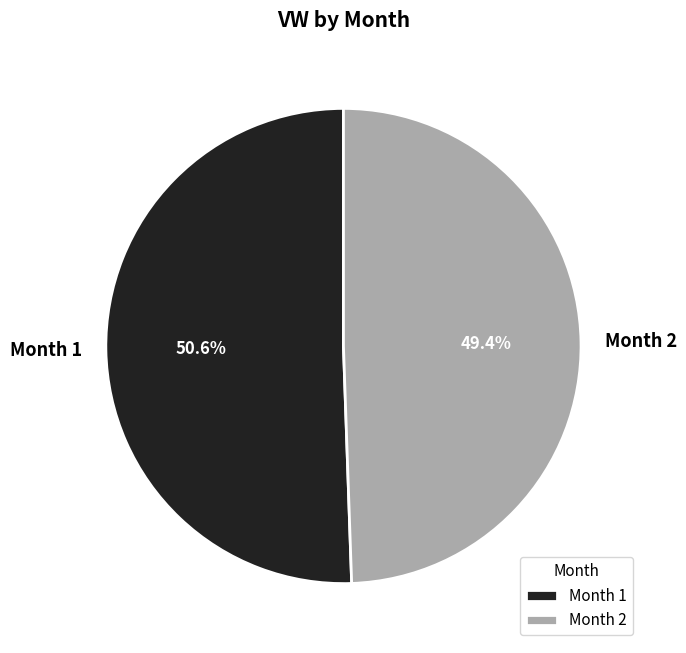

To the nearest percent, what is the difference between the largest and smallest slice percentages?

1%